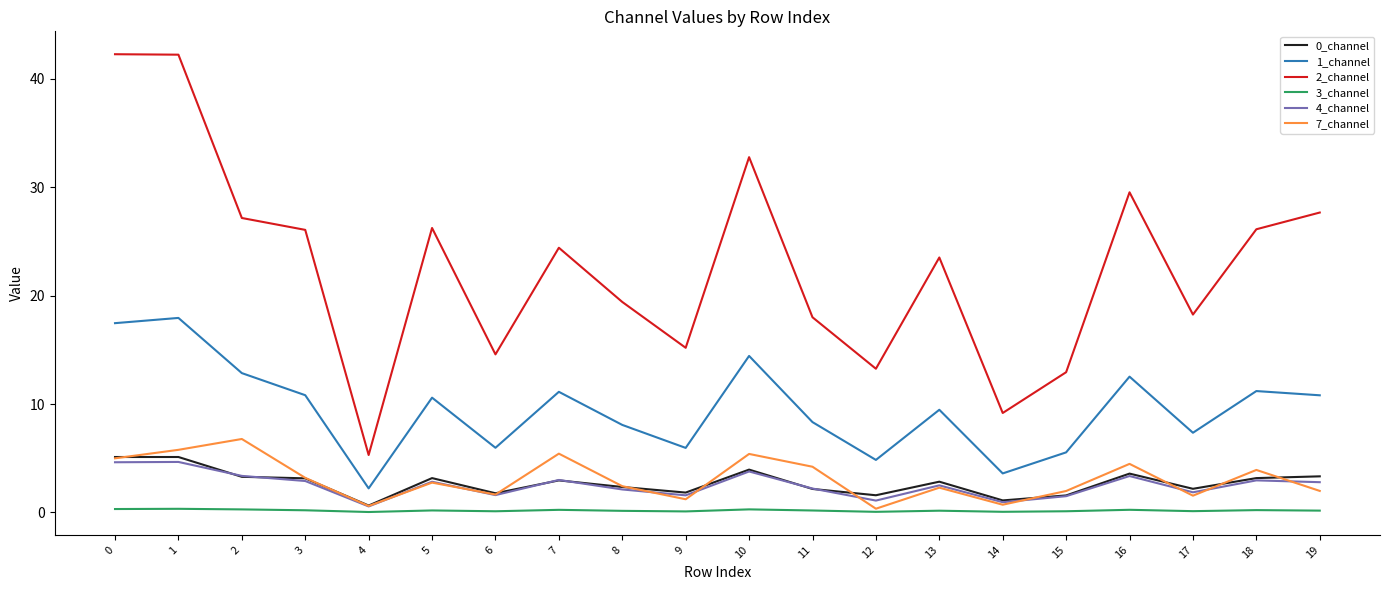

Which series has the largest range (max minus min)?

2_channel